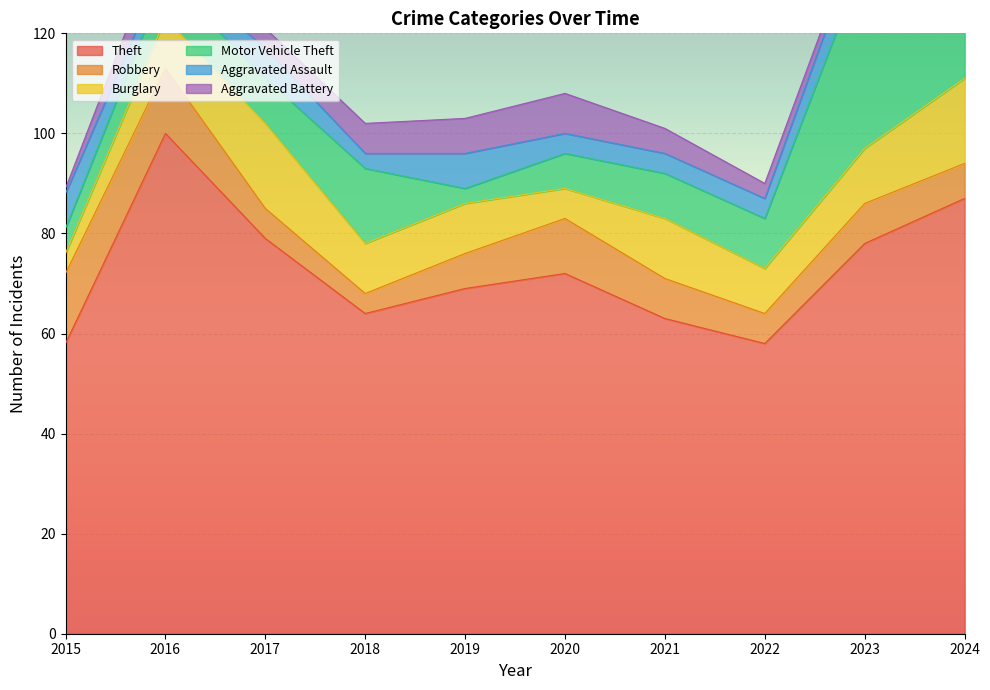

Which category has the highest value across all series?

2016